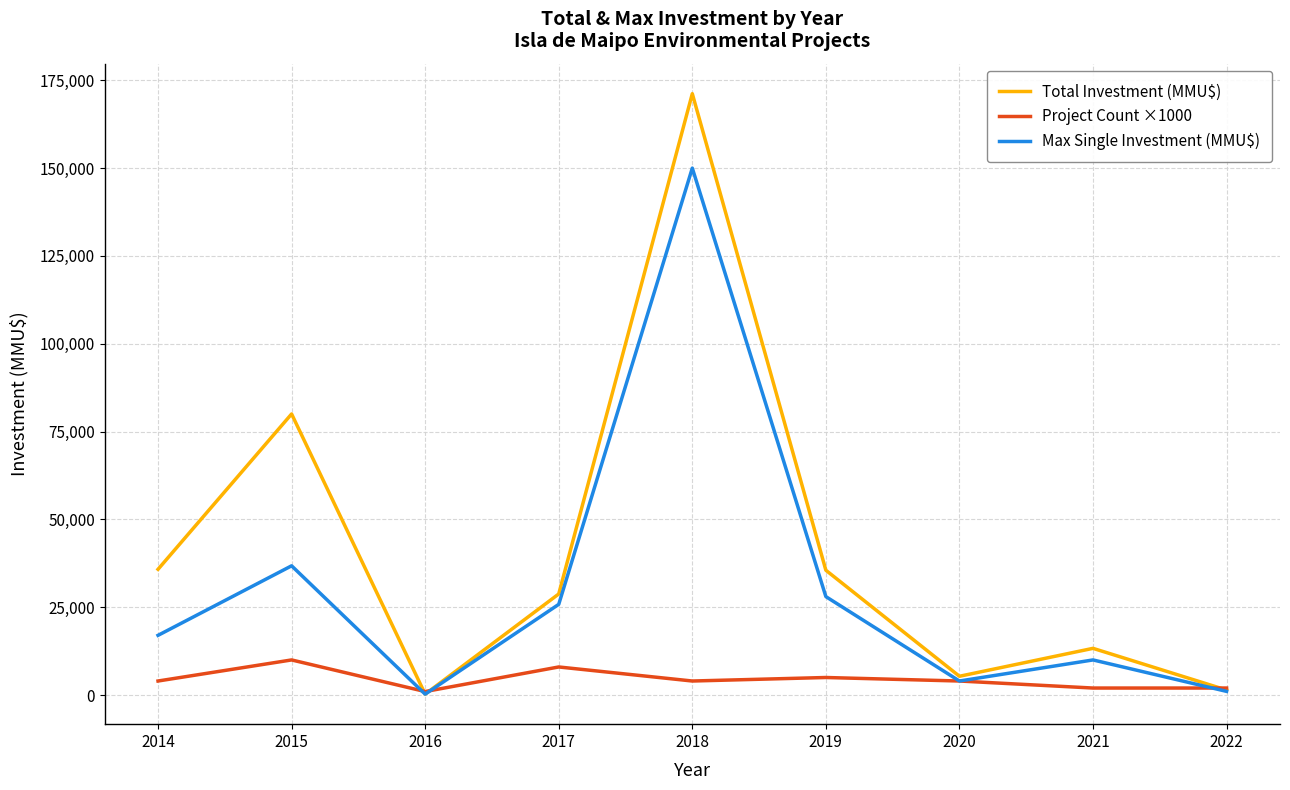

At which category is the sum across all series the highest?

2018